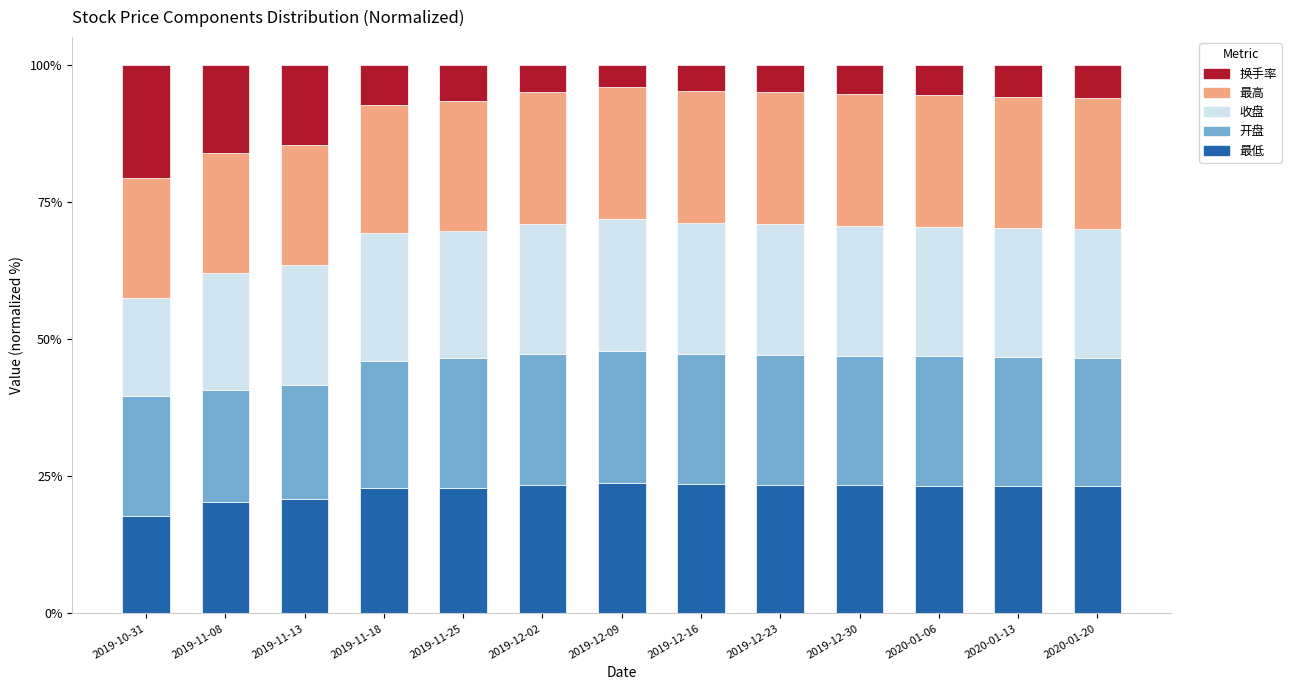

What is the total value across all series at 2019-11-18?

100.0